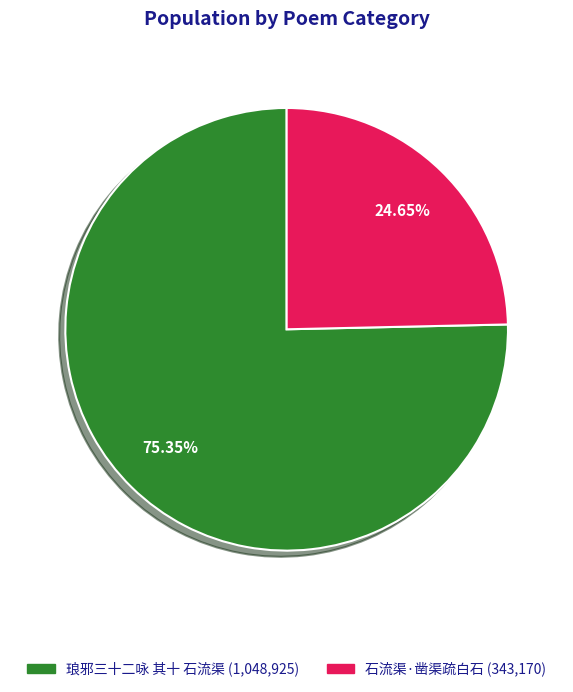

Count the number of slices in the pie.

2